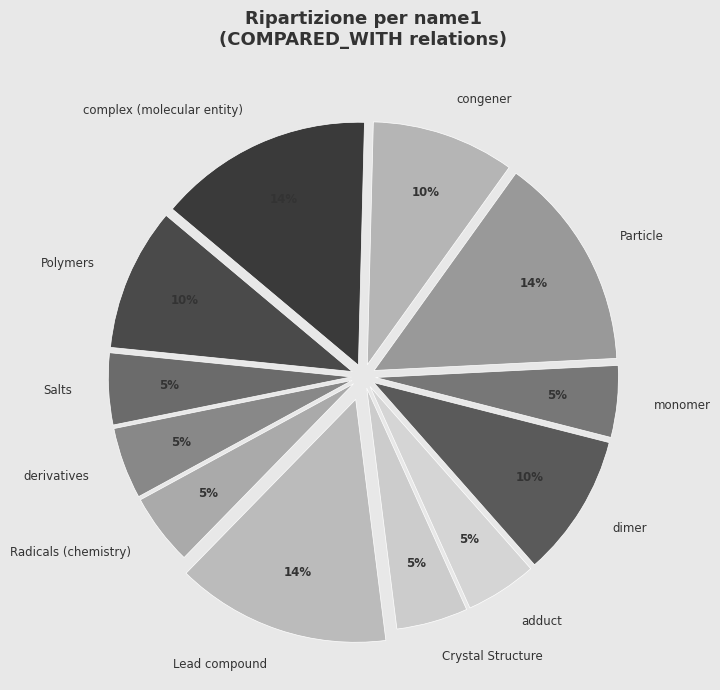

To the nearest percent, what portion does Polymers represent?

10%